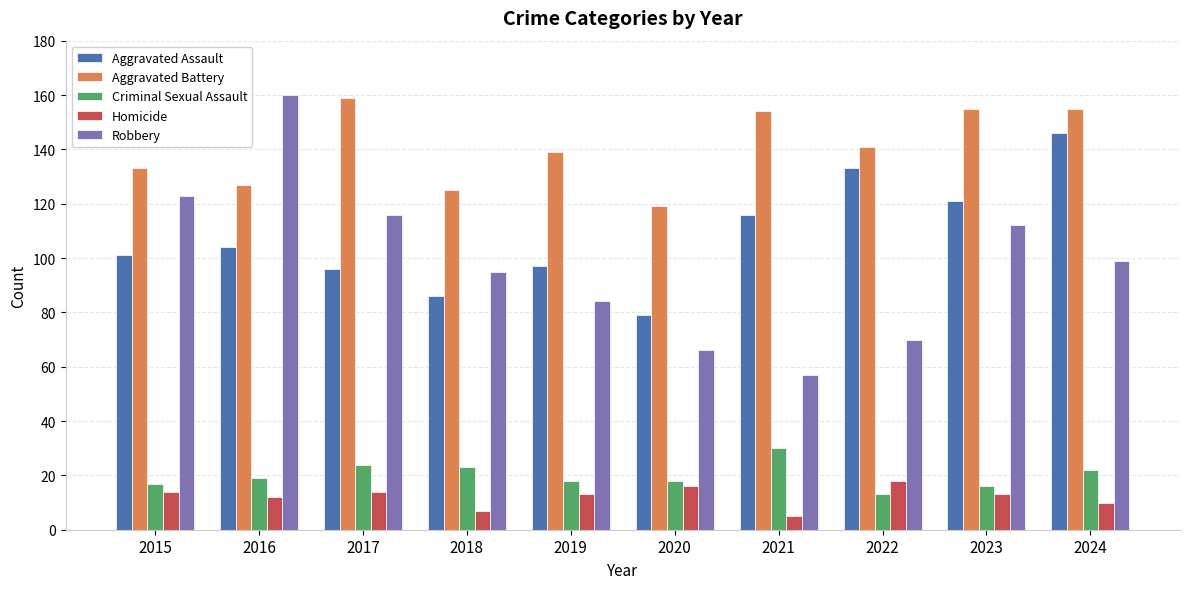

What is the minimum value shown in the chart?

5